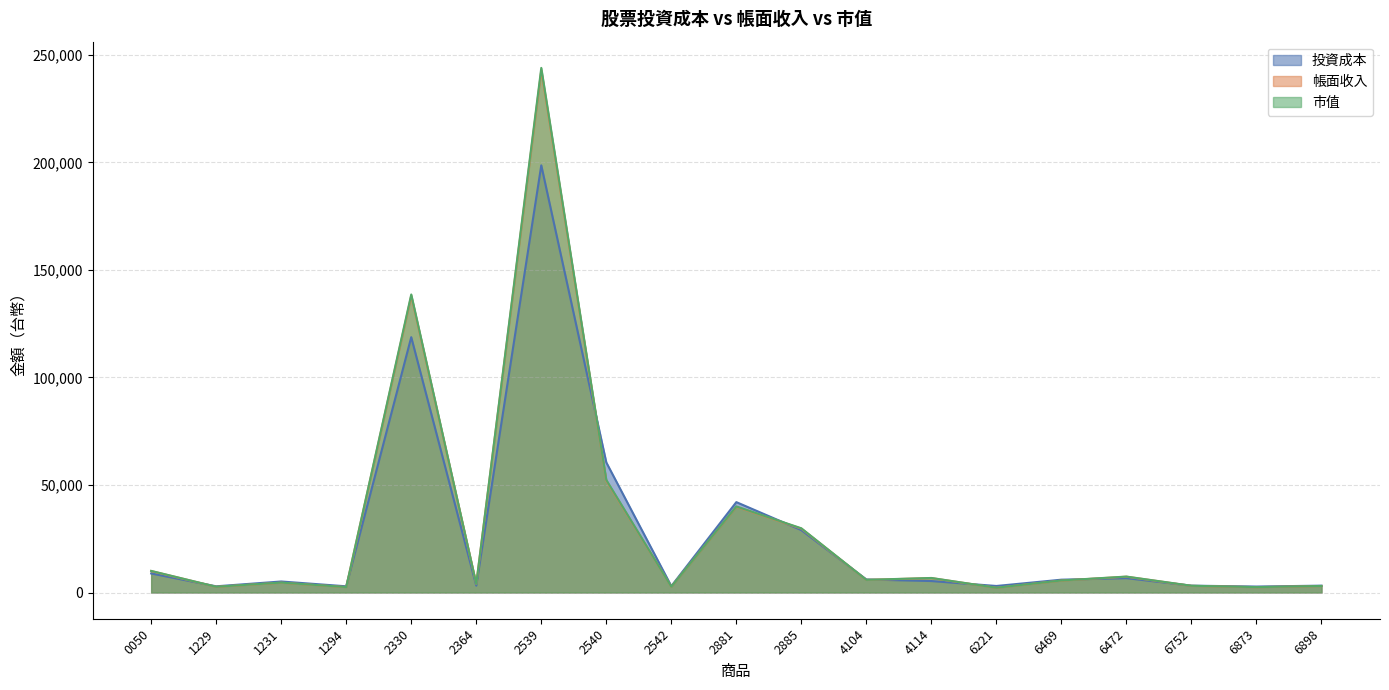

Does the chart display data point markers on the line(s)?

No